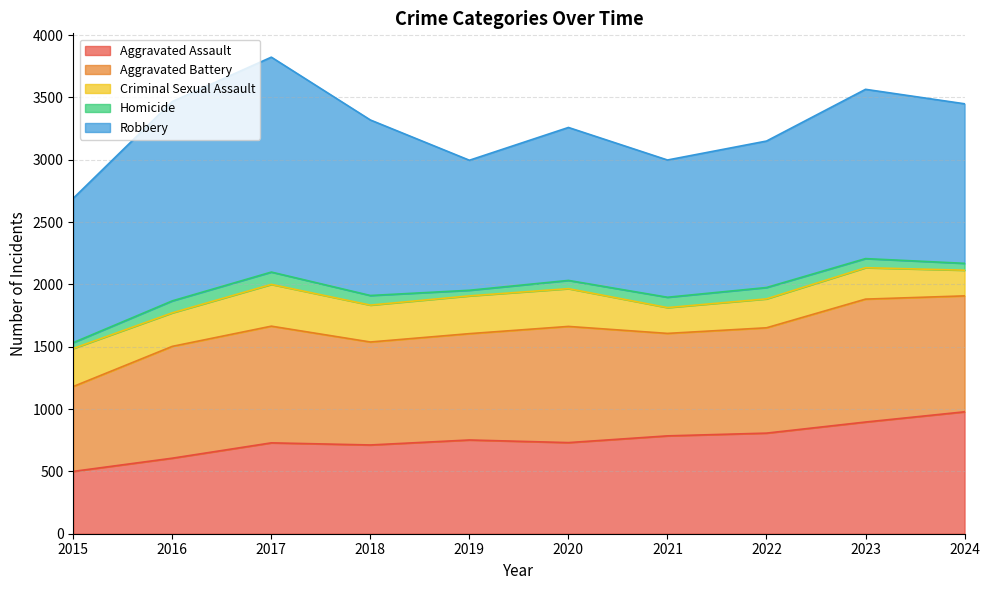

The value of Homicide at 2016 is 46. True or false?

False